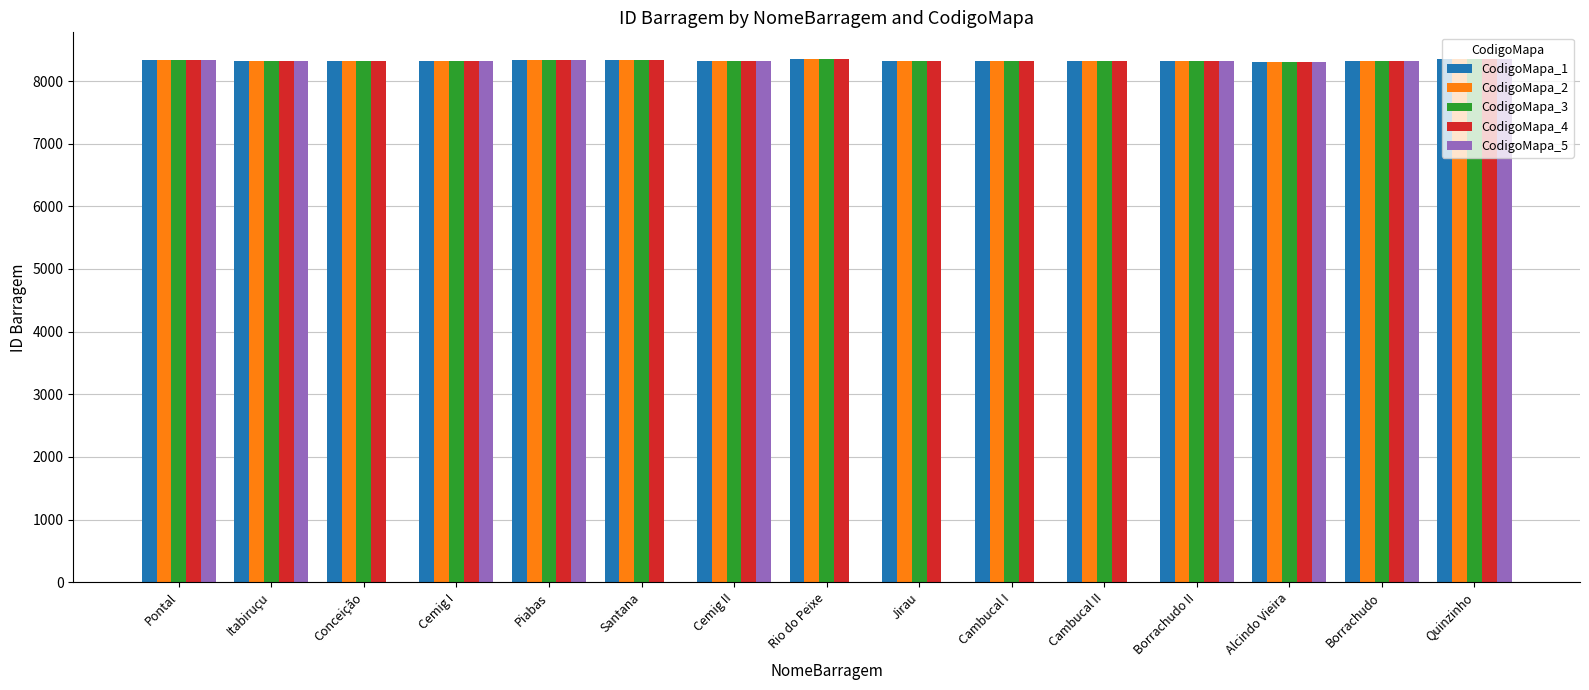

What are all the series names shown in the legend?

CodigoMapa_1, CodigoMapa_2, CodigoMapa_3, CodigoMapa_4, CodigoMapa_5